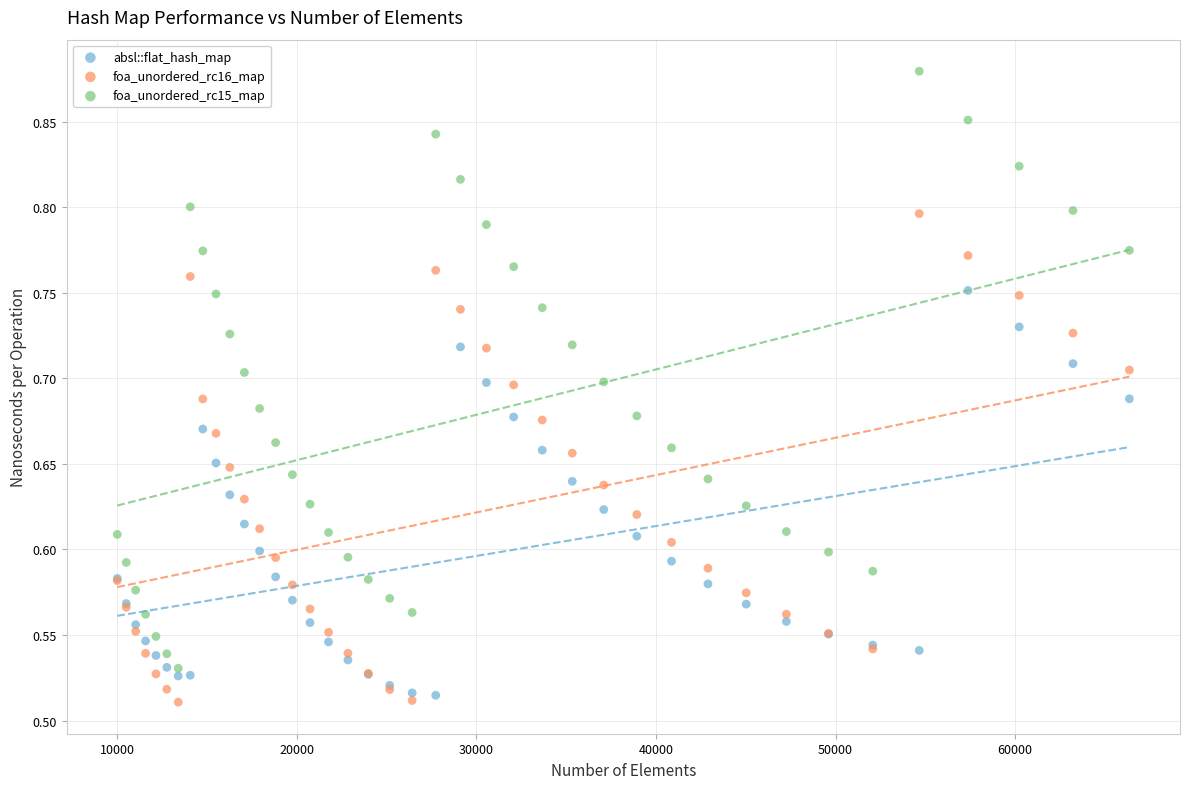

Which series has the widest spread of Y values?

foa_unordered_rc15_map